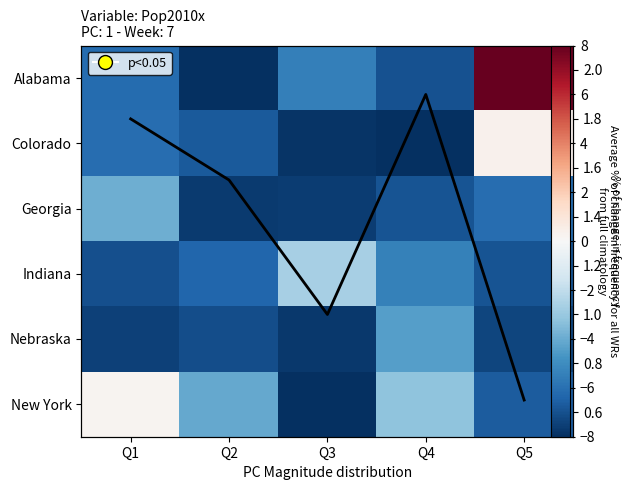

Rank the categories by Indiana value from highest to lowest.

Q3, Q4, Q2, Q5, Q1